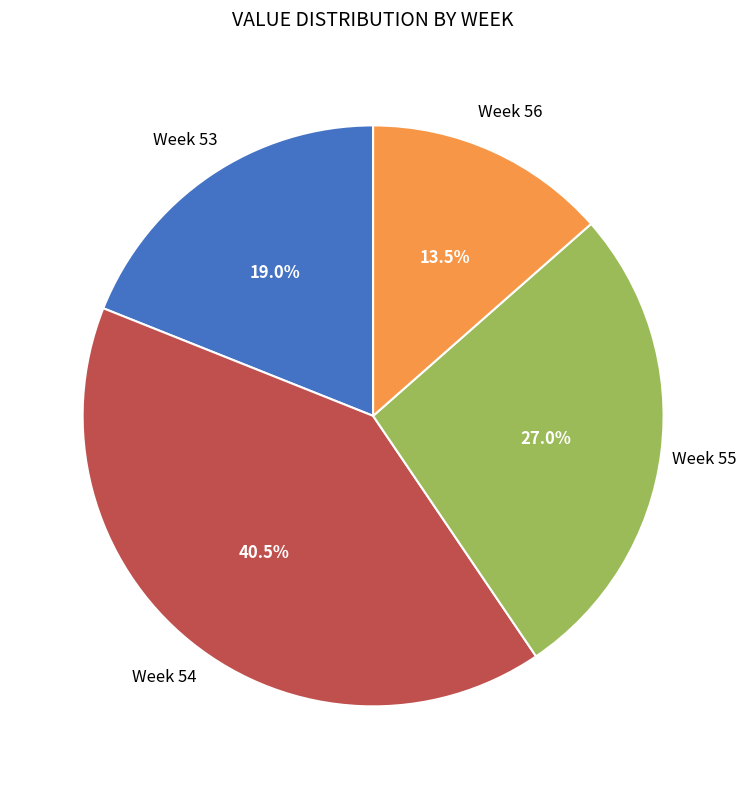

To the nearest percent, what is the average slice percentage?

25%